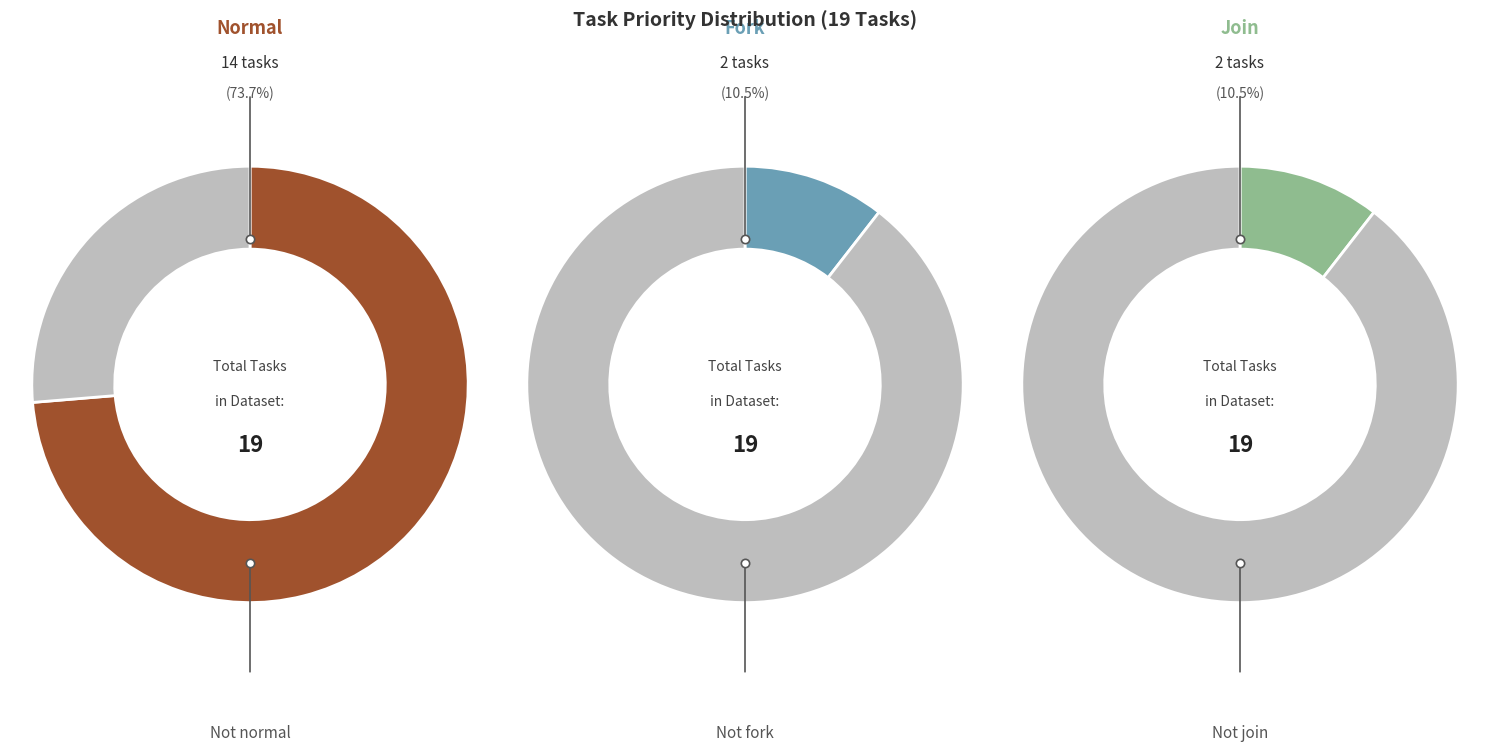

Which slice represents more than half of the pie?

normal